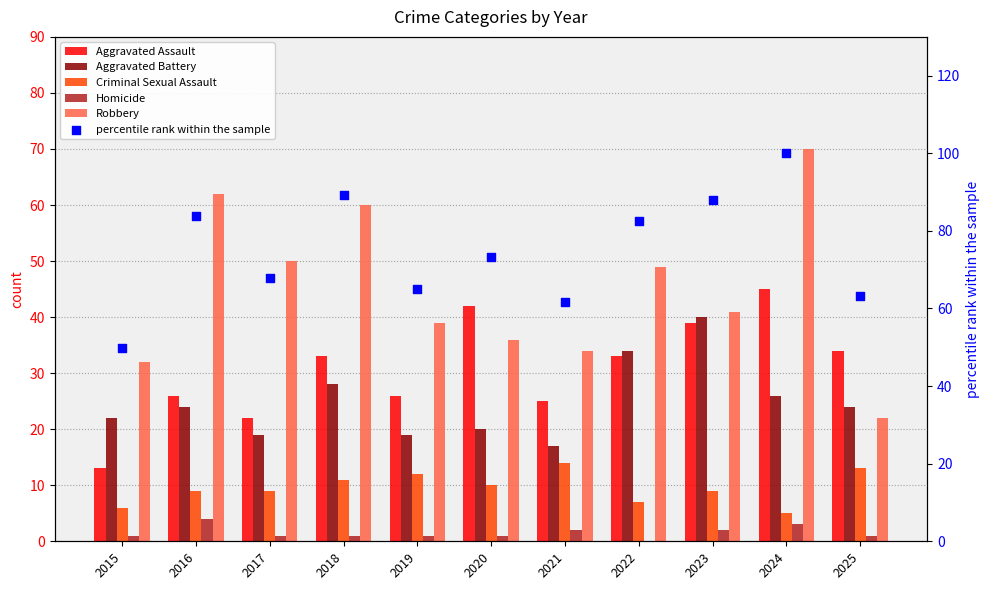

Is the value of Criminal Sexual Assault at 2025 greater than the value of Aggravated Assault at 2022?

No